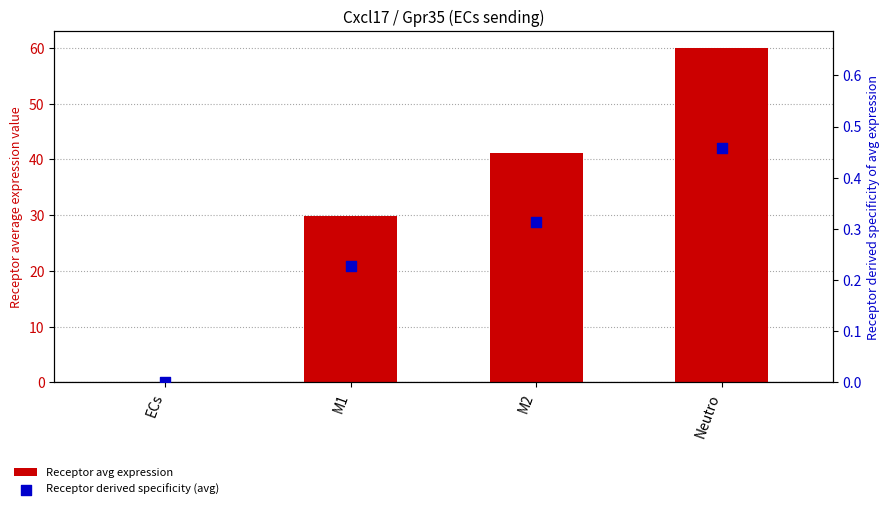

Which series has the widest spread of Y values?

Receptor avg expression